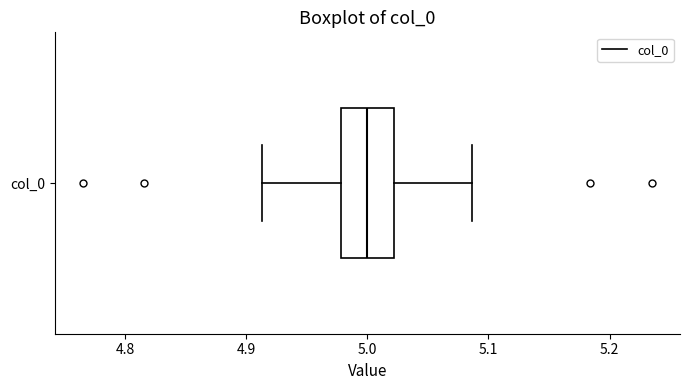

Read this box plot against the x-axis: the position of the median line, the range covered by the box, and the ends of both whiskers. The values are not printed on the chart, so give them approximately, as read against the axis.

median 5.00, box 4.98 to 5.02, whiskers 4.91 to 5.09